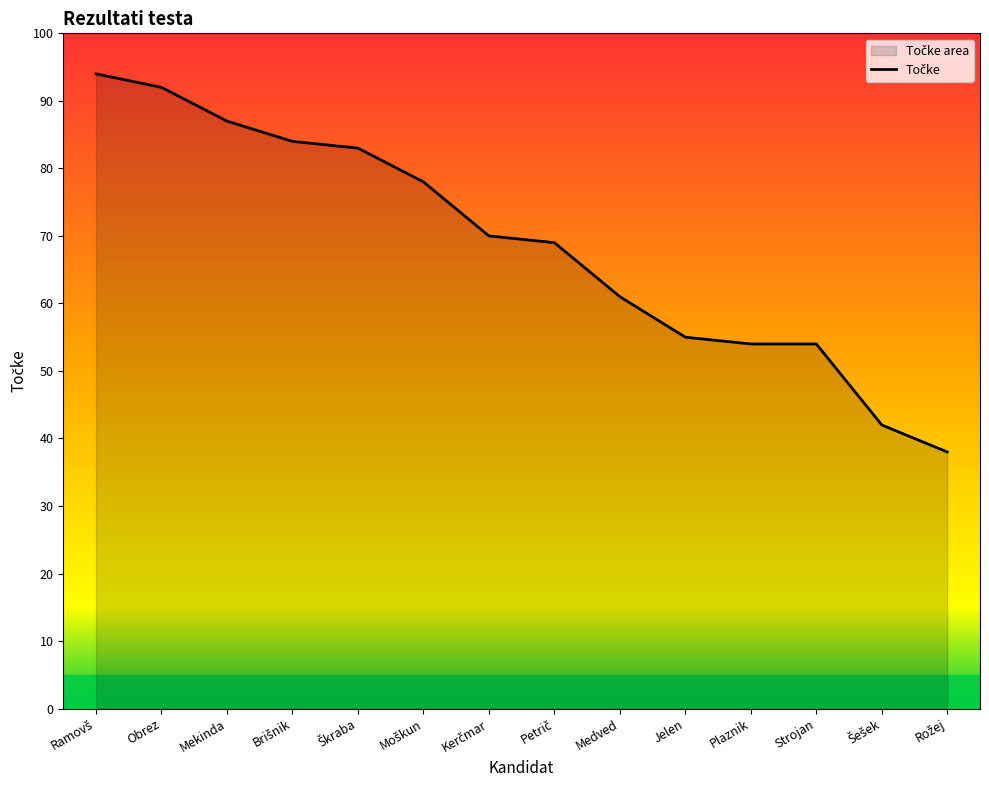

Which label corresponds to the smallest value in the chart?

Rožej